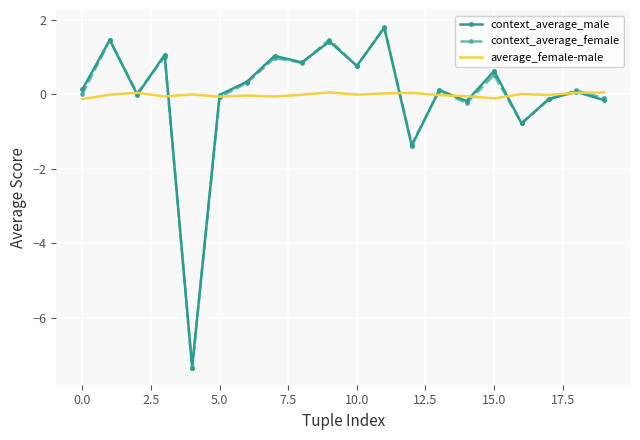

What is the smallest value displayed?

-7.3